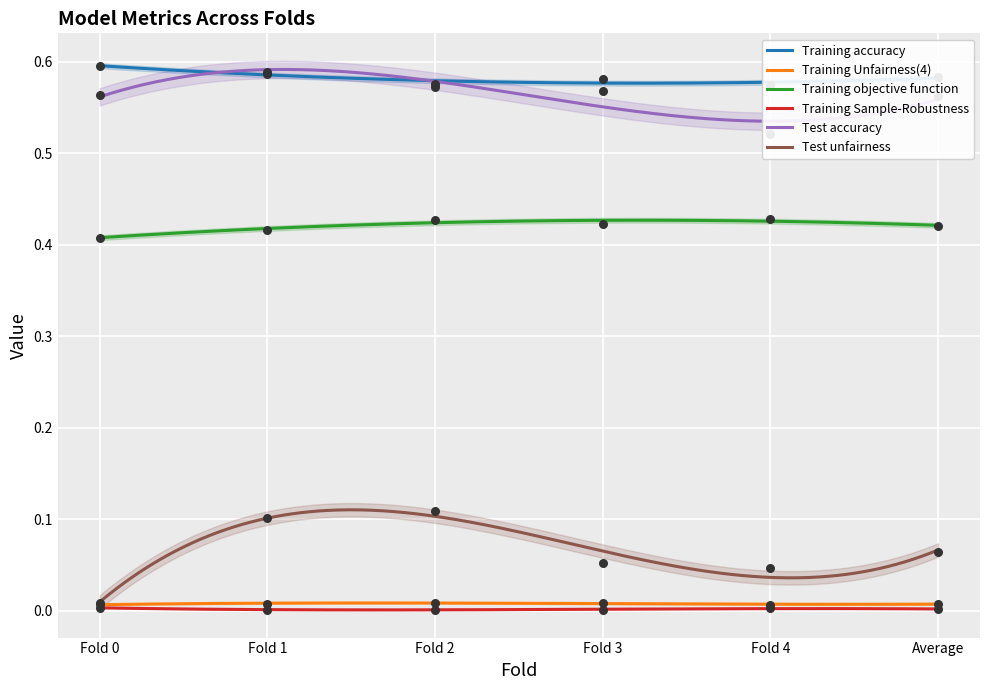

Which series reaches the minimum Y coordinate?

Training Sample-Robustness